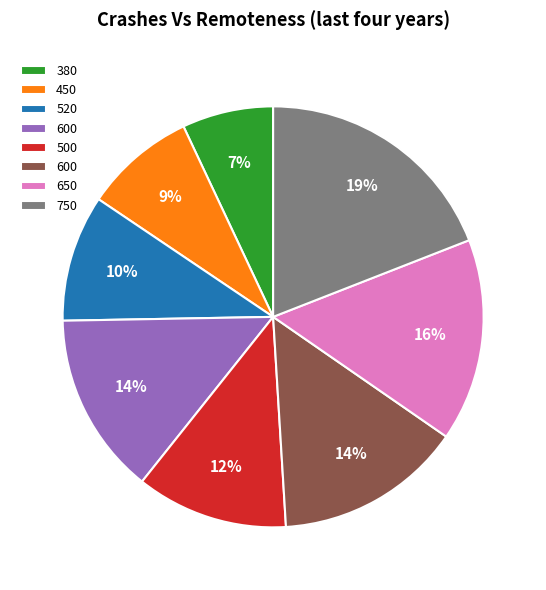

To the nearest percent, what is the average slice percentage?

12%